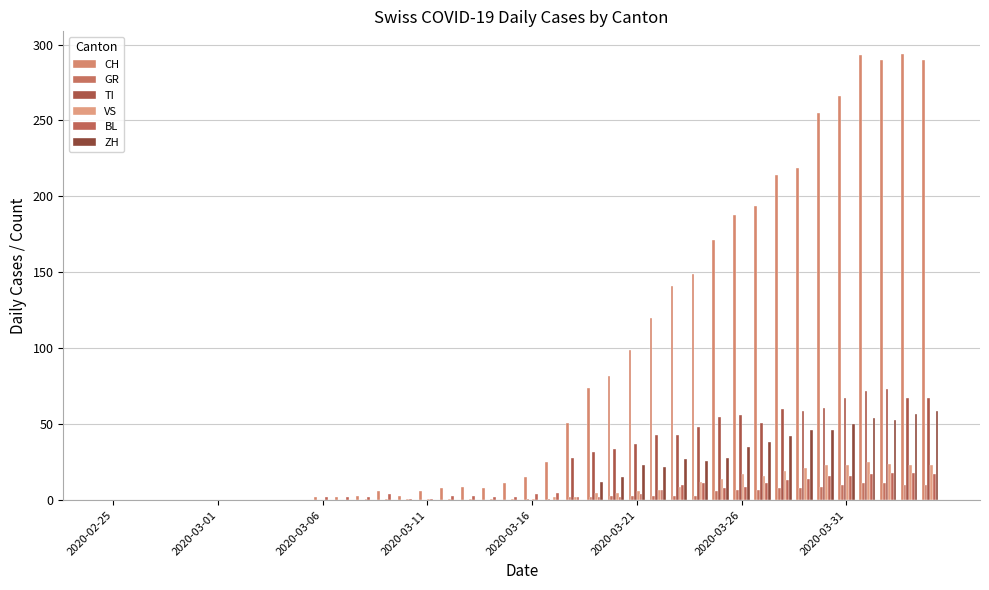

How many data points in TI are above 0?

18